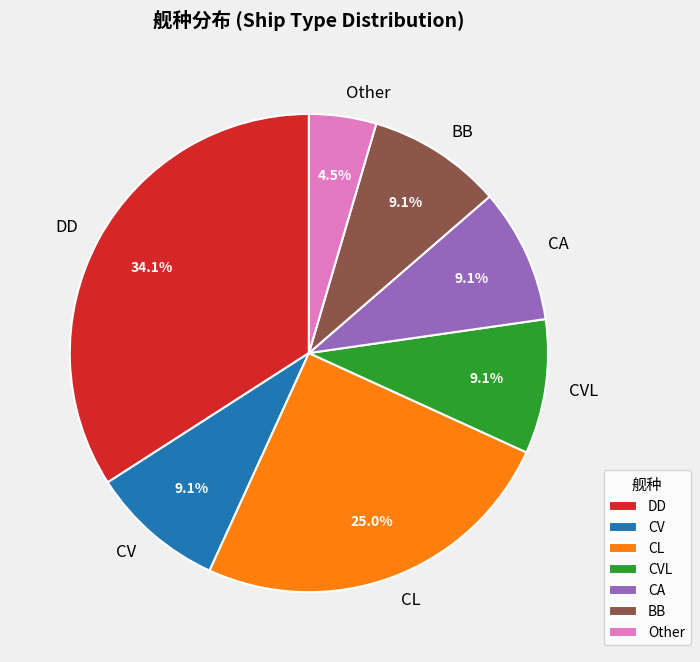

To the nearest percent, what is the combined percentage of CA and Other?

14%